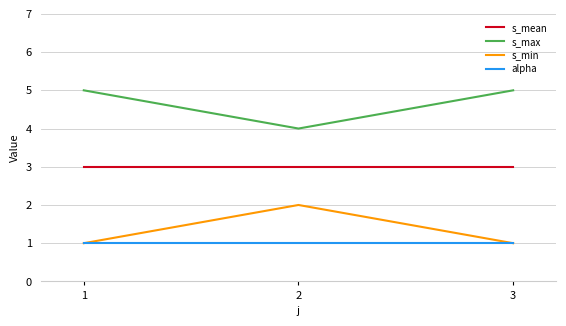

Rank the series by their maximum value, from highest to lowest.

s_max, s_mean, s_min, alpha